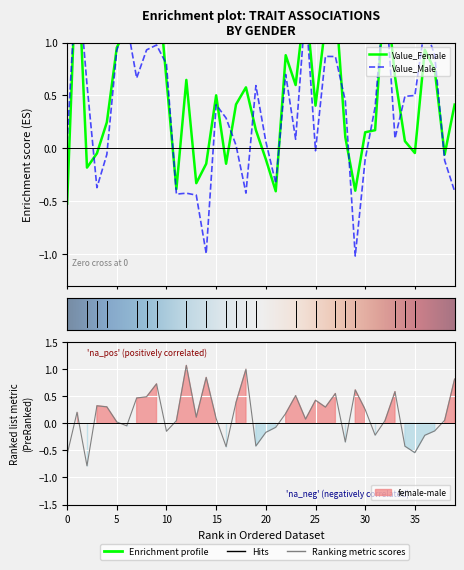

Is the value of Value_Male at evil greater than the value of female-male at disagreeable?

No